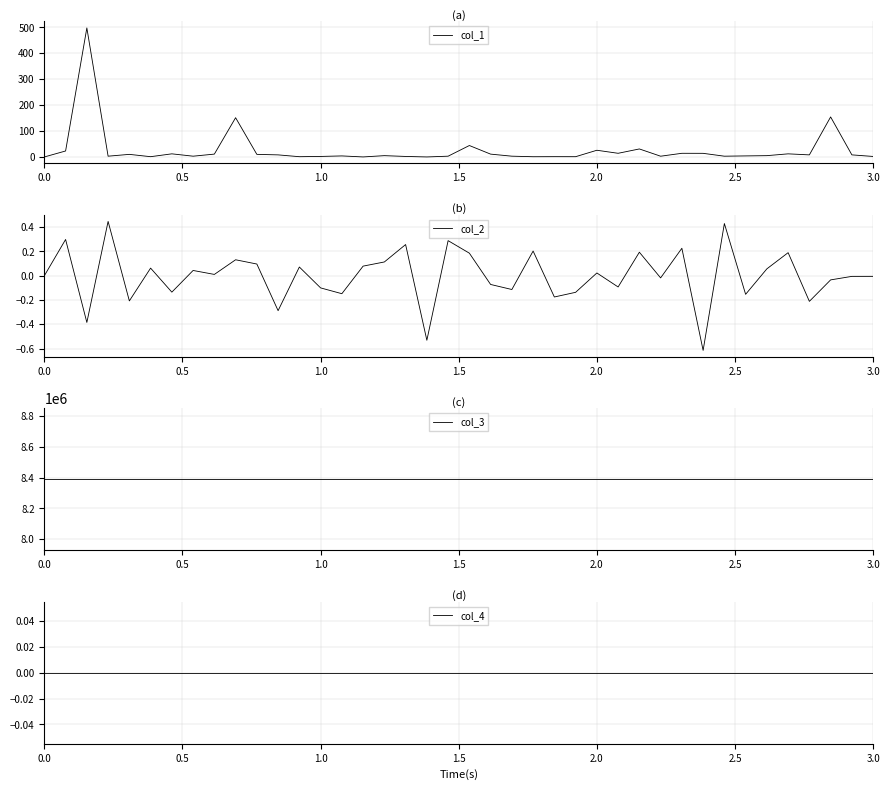

How many positive values does the col_2 series have?

20